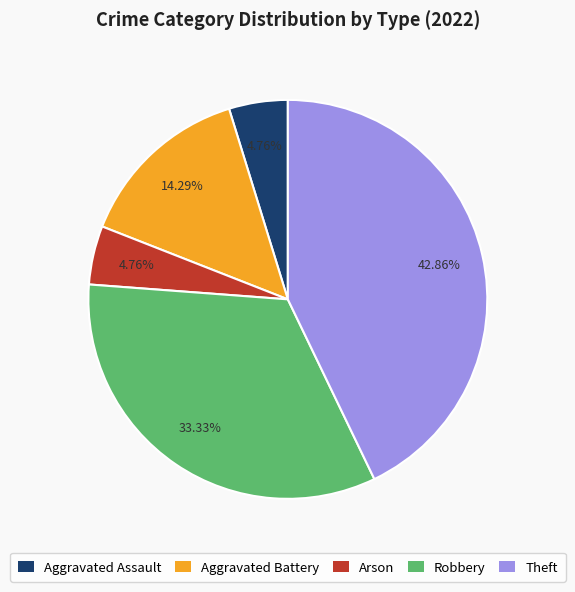

What percentage is the Arson slice, to the nearest percent?

5%